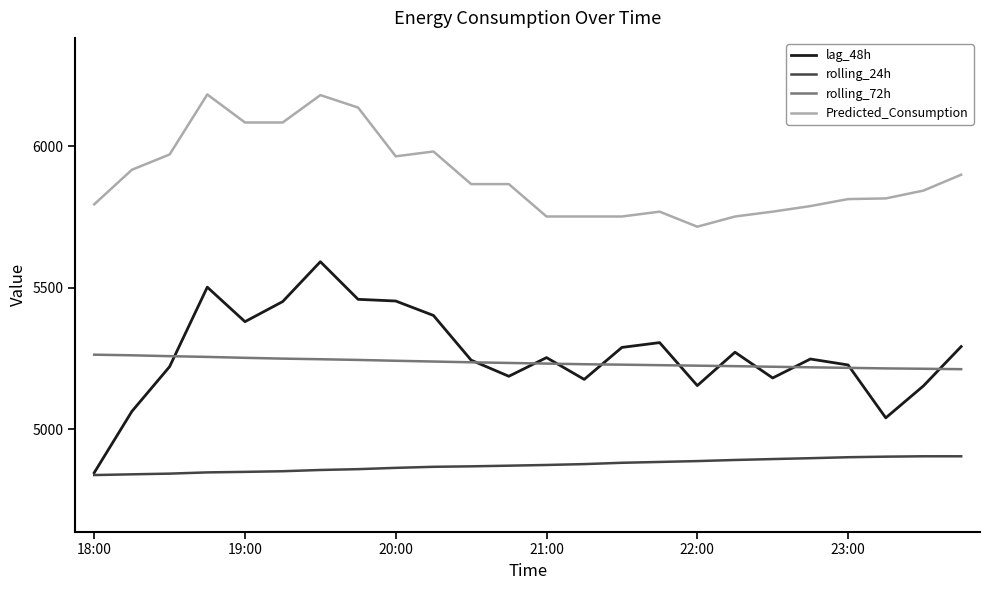

True or false: rolling_24h and rolling_72h intersect in this chart.

False